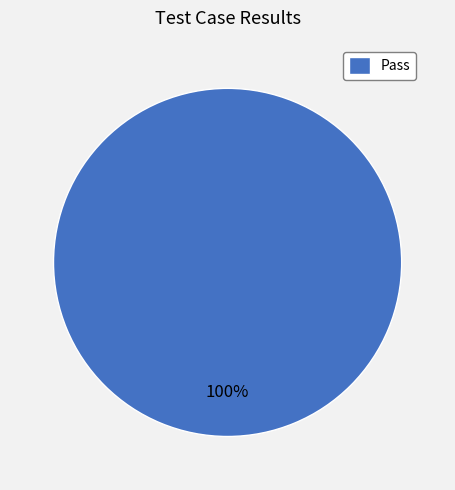

How many slices are in this pie chart?

1